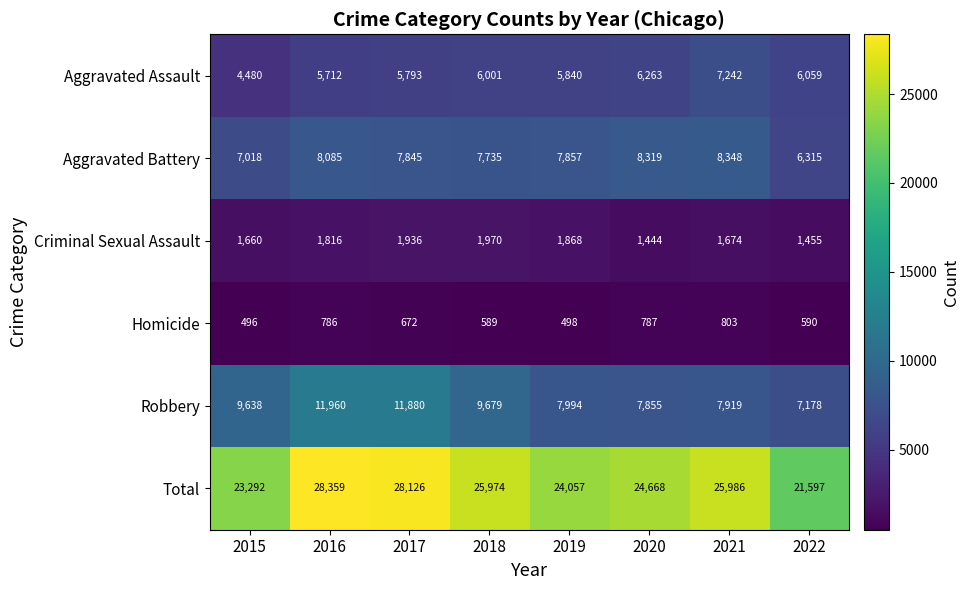

The value of Aggravated Assault at 2019 is 3137. True or false?

False